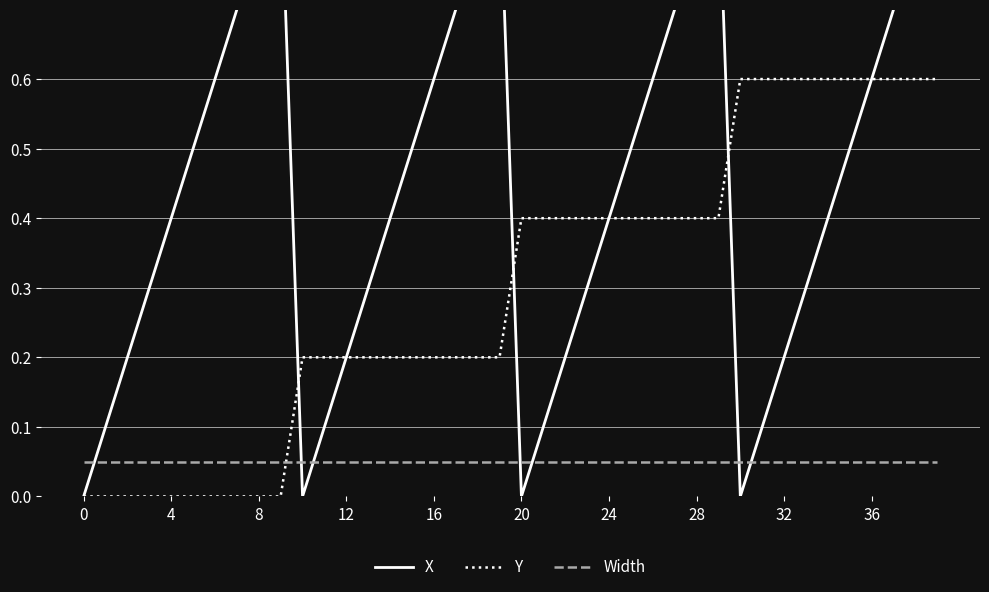

What is the difference between the maximum and minimum values in the X series?

0.9